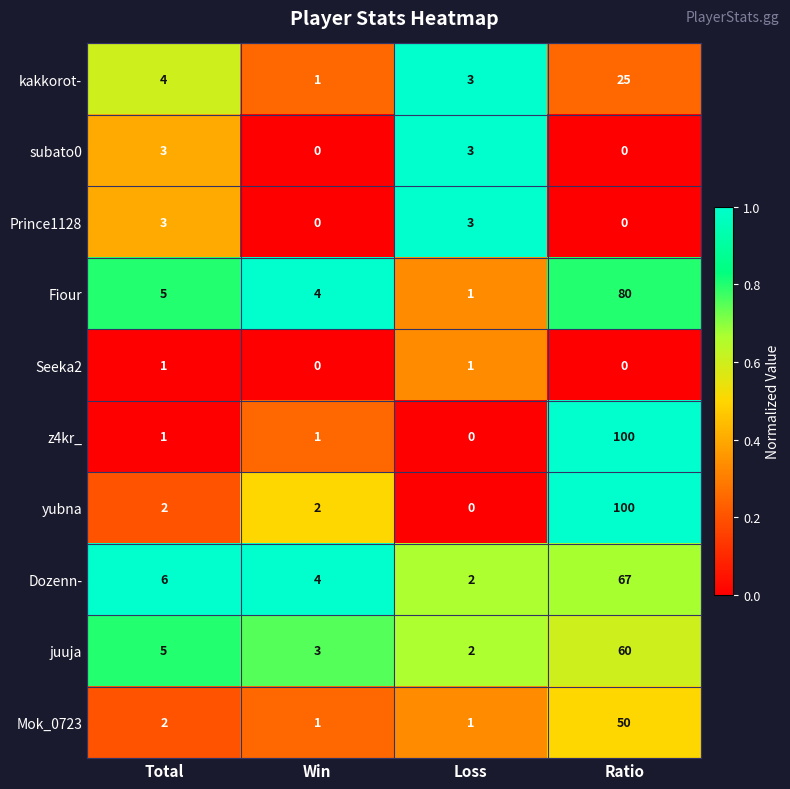

What is the difference between the second highest and minimum values in the subato0 series?

3